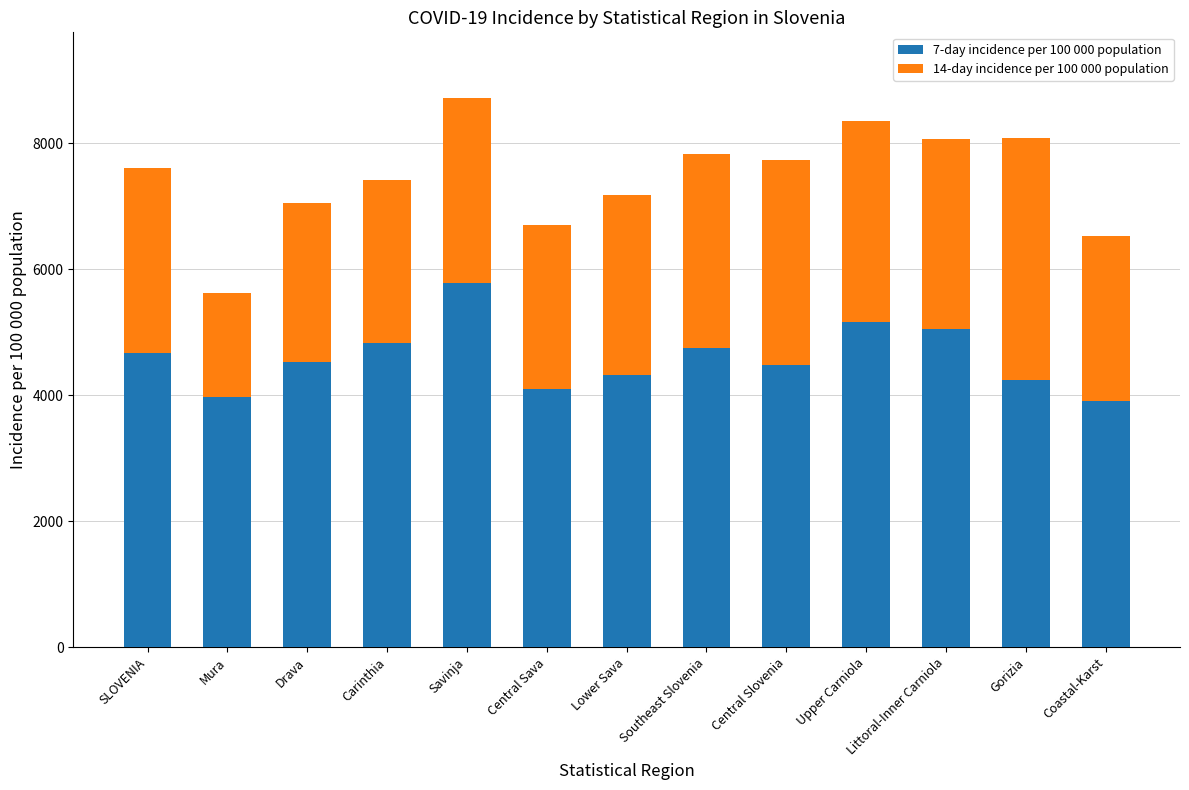

What is the sum of the 7-day incidence per 100 000 population values at SLOVENIA and Central Slovenia?

9154.7